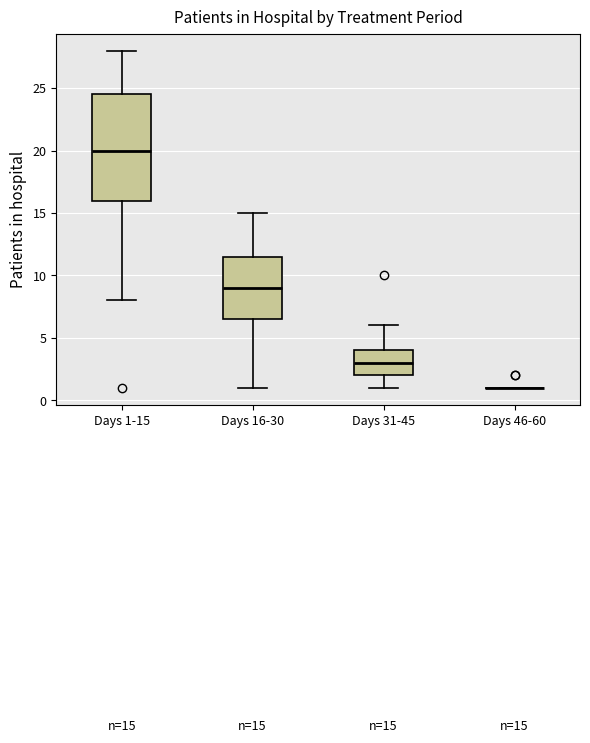

Comparing the boxes themselves (not the whiskers), which one is the tallest?

Days 1-15